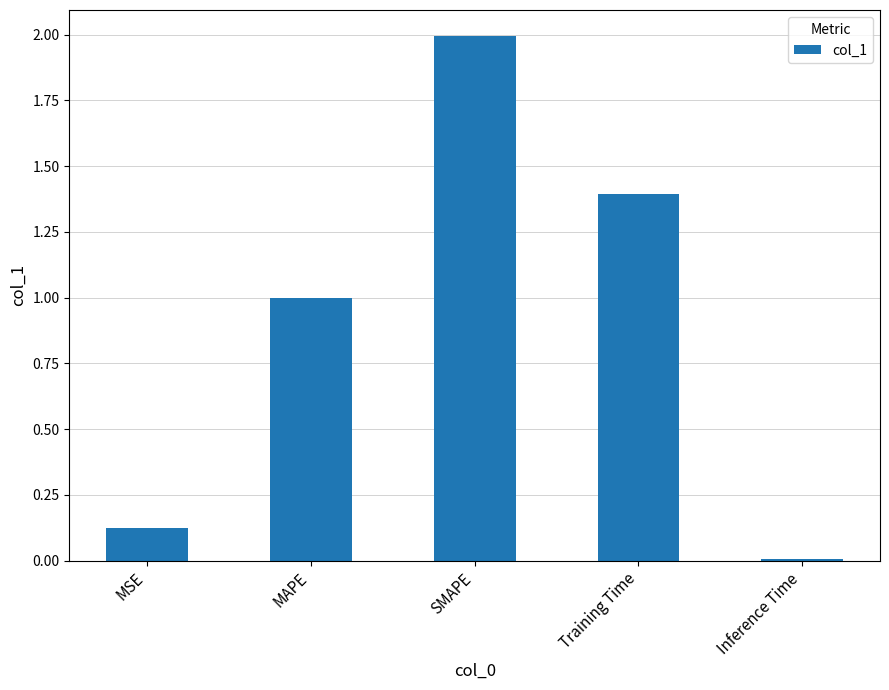

Rank the categories by value from lowest to highest.

Inference Time, MSE, MAPE, Training Time, SMAPE